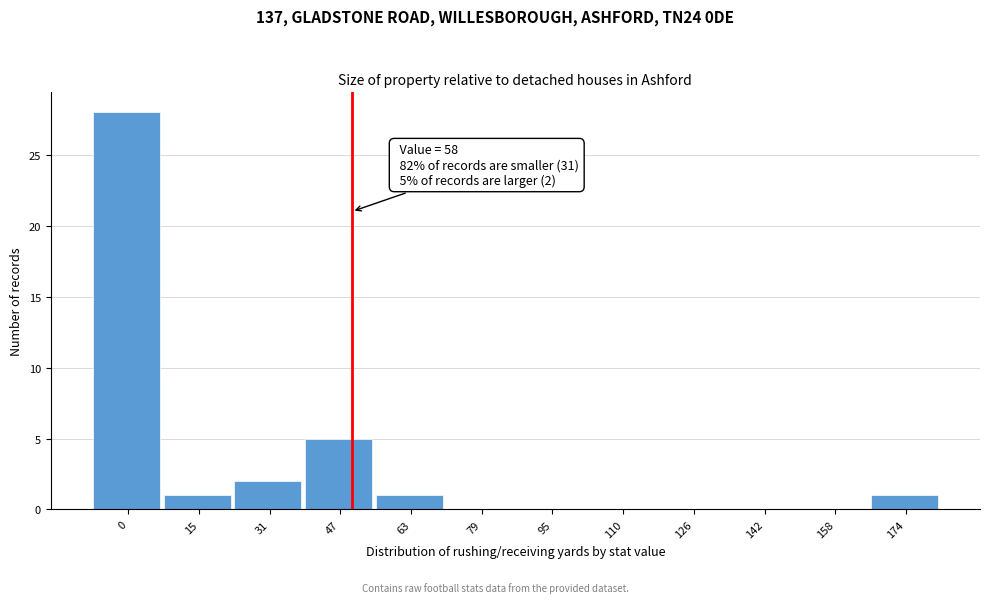

Reading right to left, what are all the values shown in this chart?

174=1	158=0	142=0	126=0	110=0	95=0	79=0	63=1	47=5	31=2	15=1	0=28